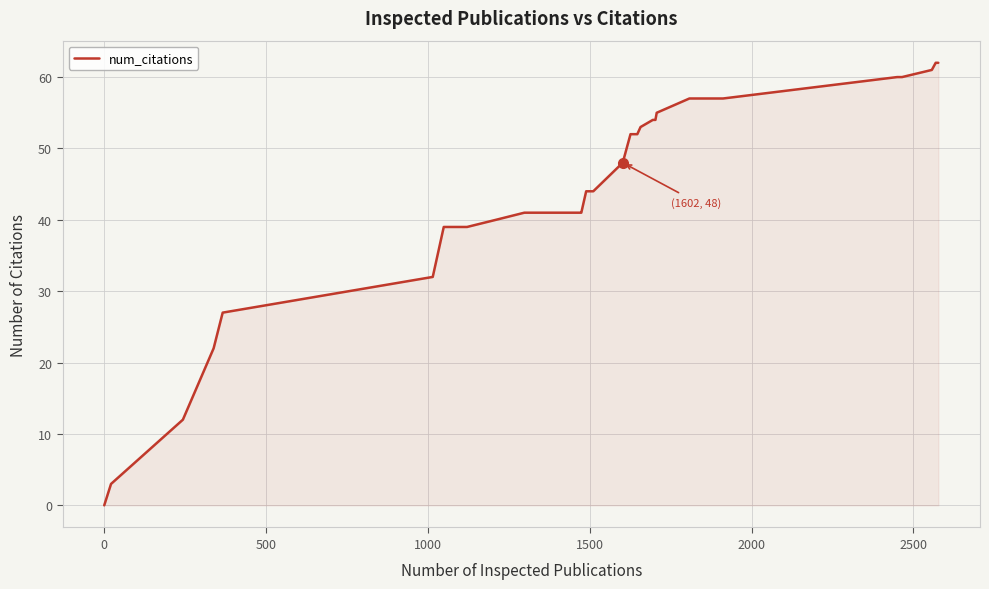

What is the maximum value shown in the chart?

62